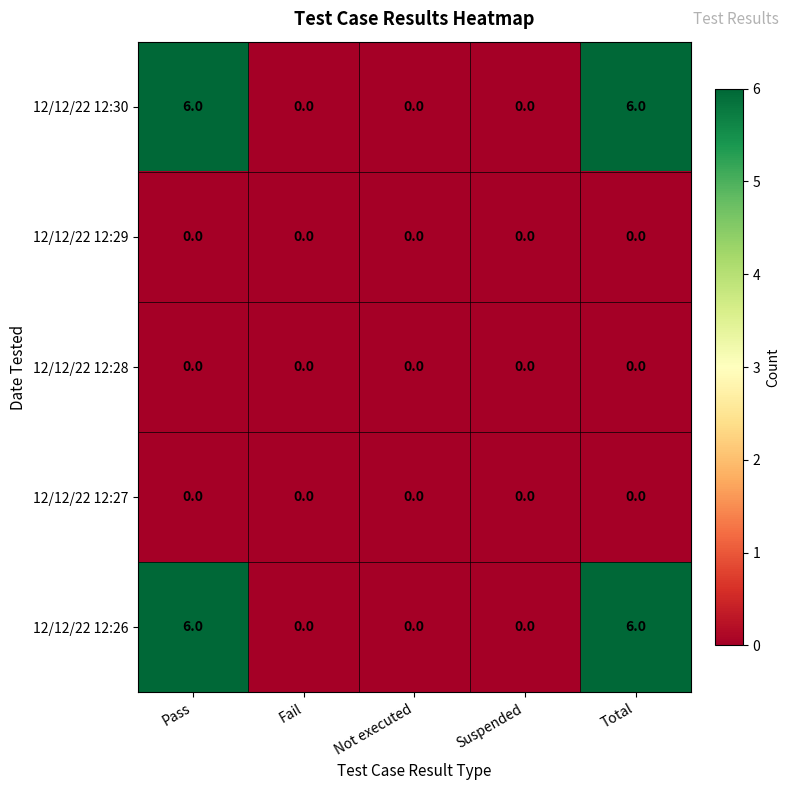

The value of 12/12/22 12:30 at Fail is 0. True or false?

True